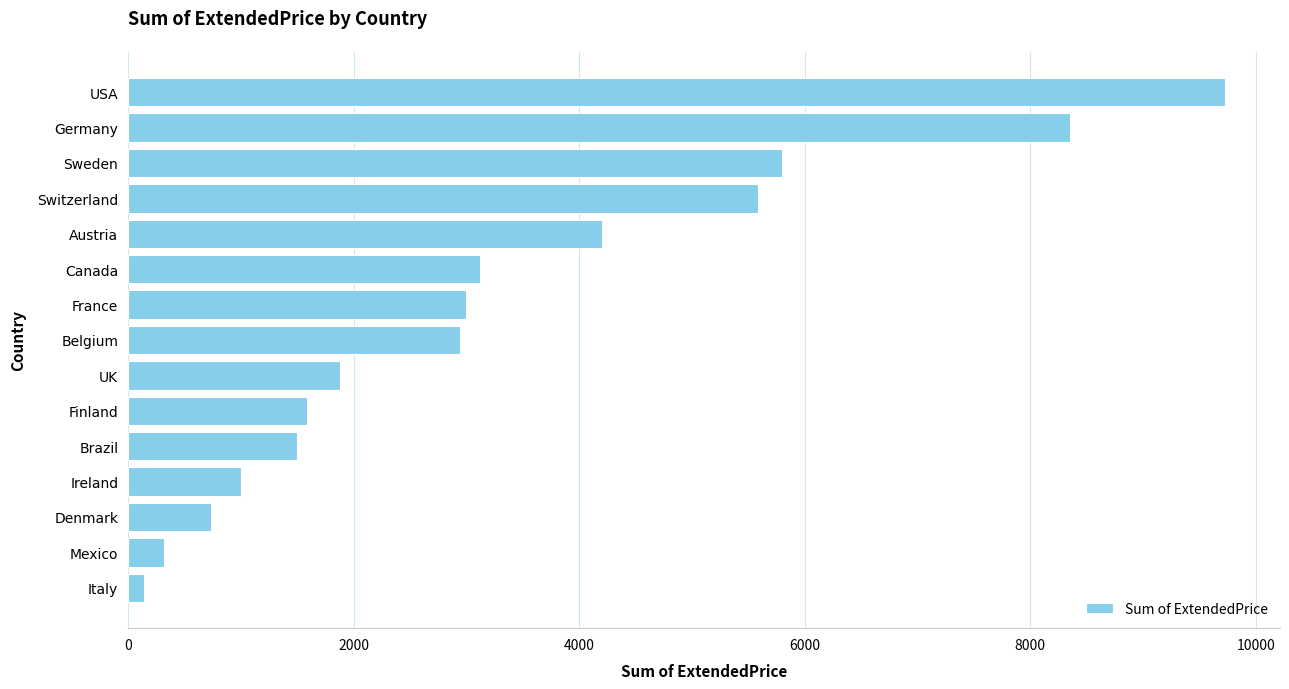

What is the ratio of the value at UK to the value at Belgium?

0.6